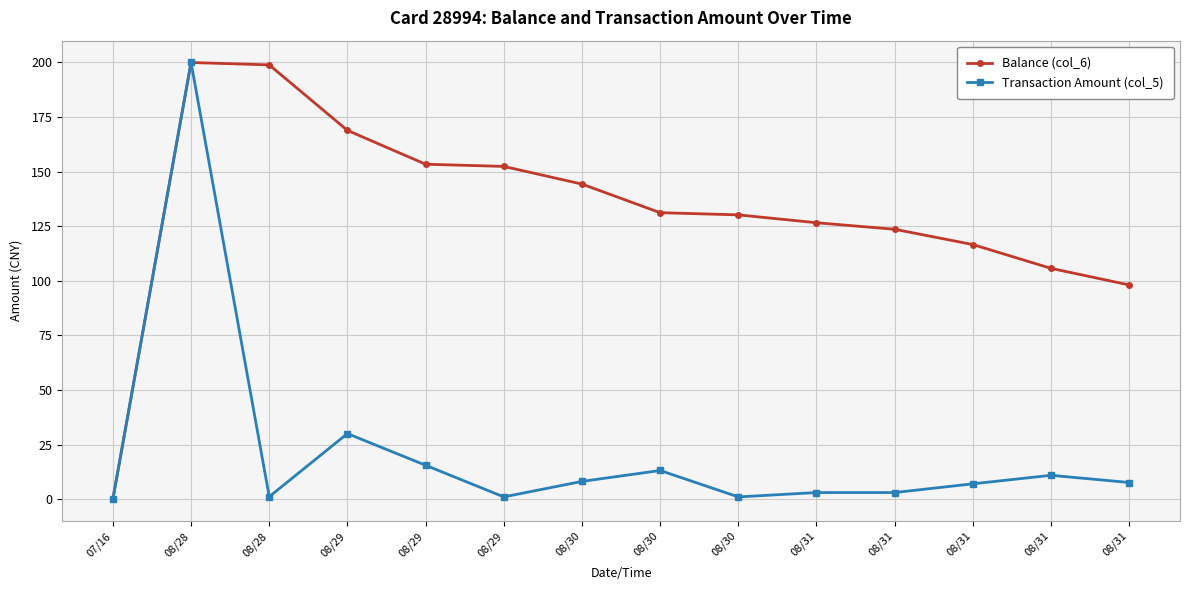

True or false: Balance (col_6) and Transaction Amount (col_5) cross at least once.

False